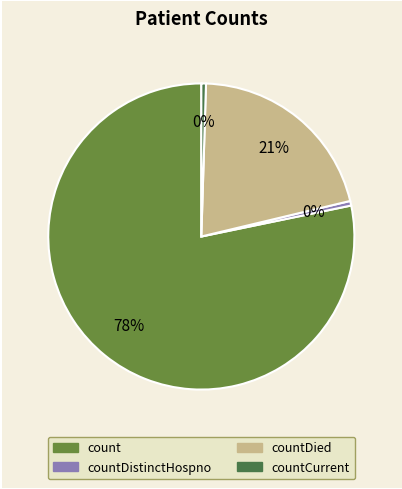

To the nearest percent, what portion does countDied represent?

21%